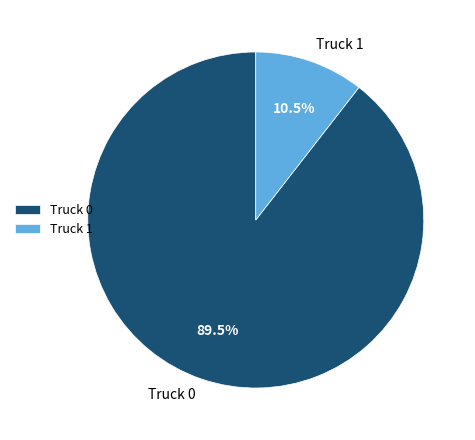

Between Truck 0 and Truck 1, which is larger?

Truck 0